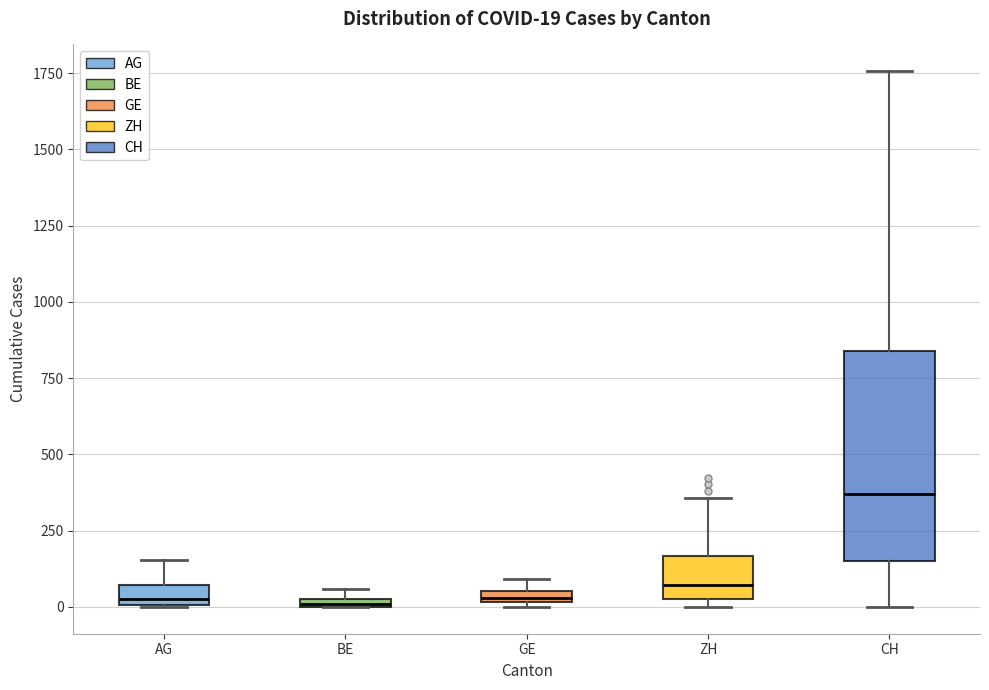

Comparing the boxes themselves (not the whiskers), which one is the tallest?

CH